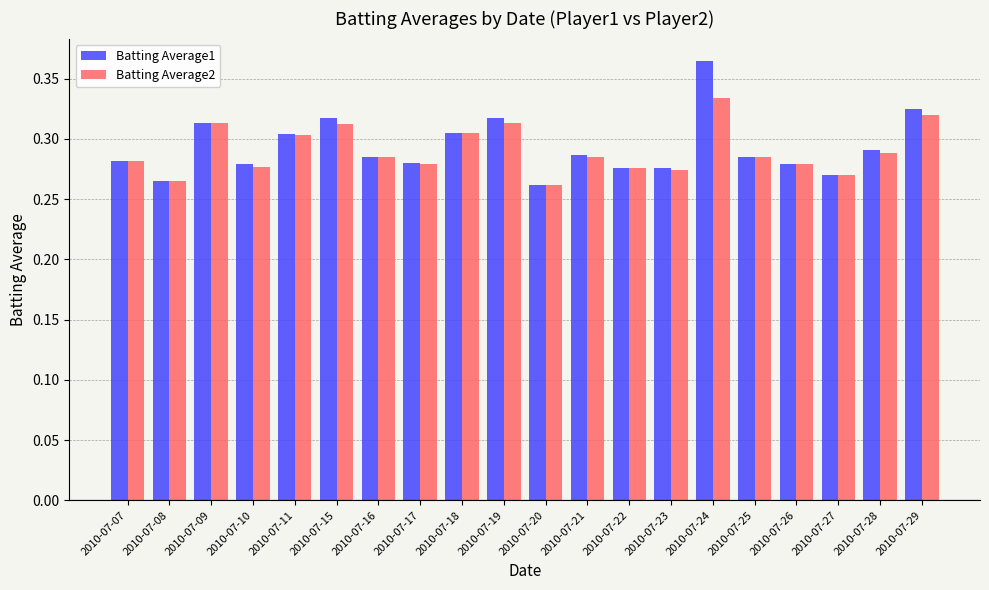

Which series has the widest spread of values?

Batting Average1